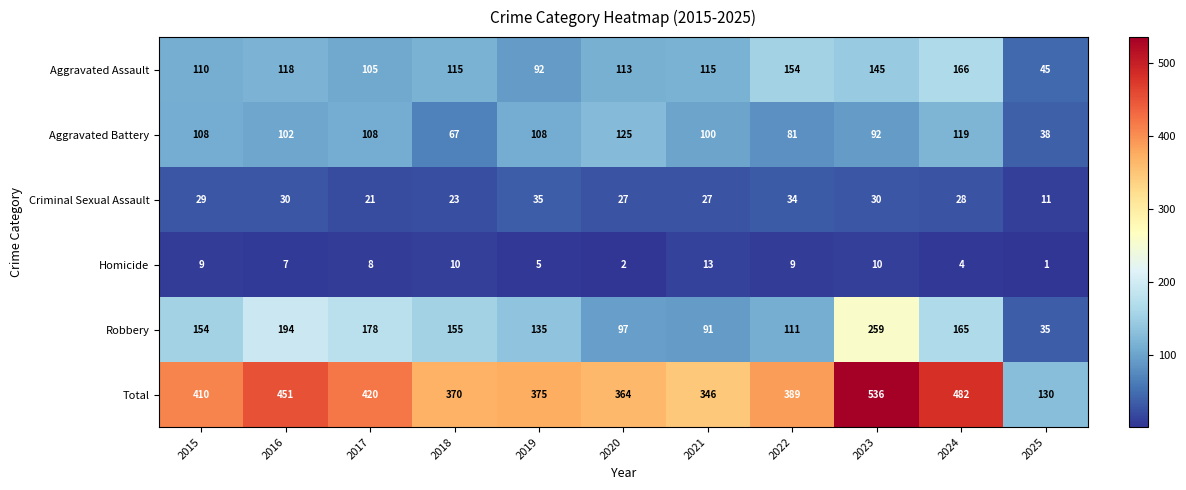

Rank the series by their maximum value, from highest to lowest.

Total, Robbery, Aggravated Assault, Aggravated Battery, Criminal Sexual Assault, Homicide